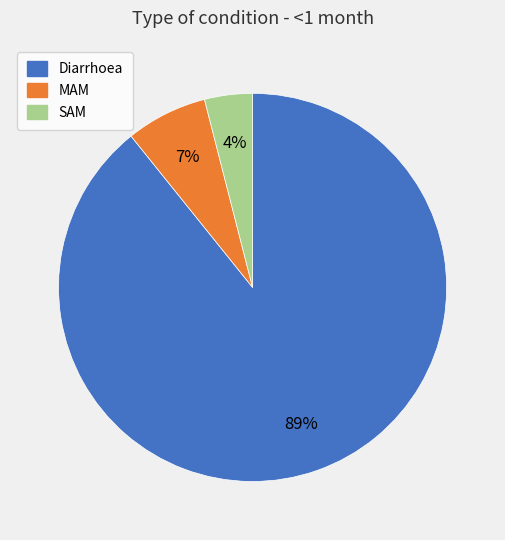

Which slice is the largest?

Diarrhoea